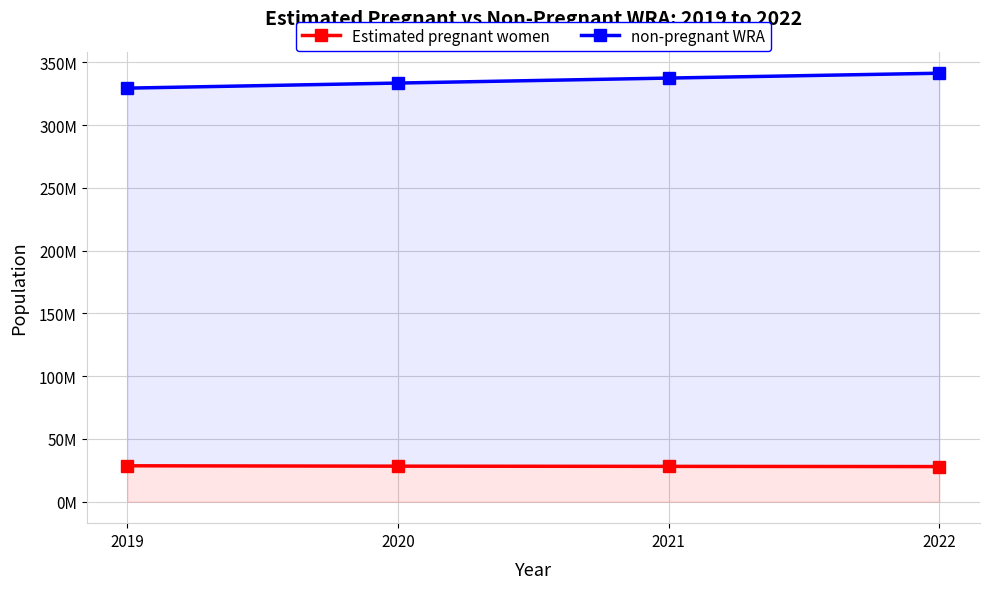

How many lines are shown in the chart?

2